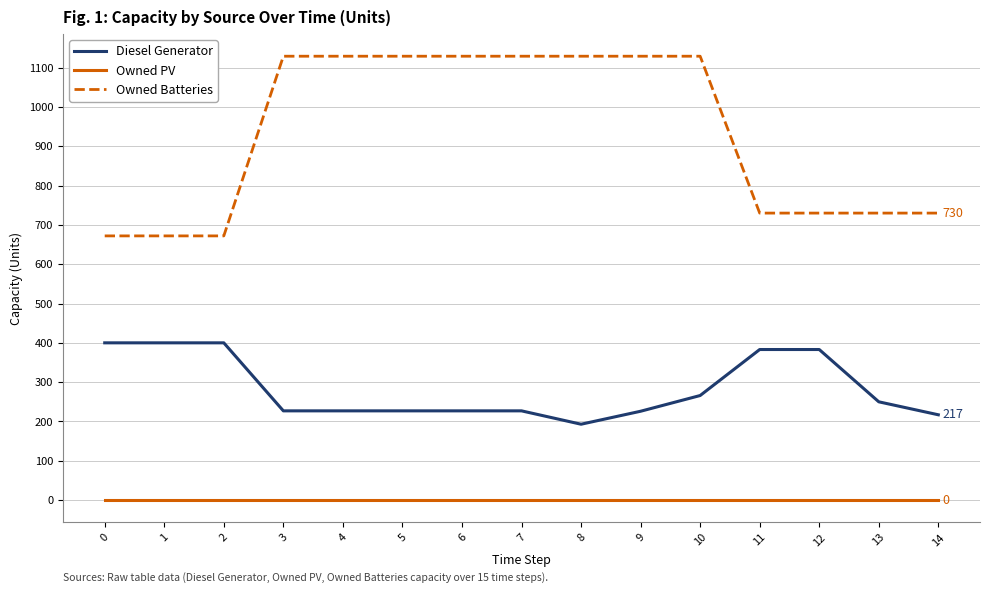

True or false: Diesel Generator and Owned Batteries cross at least once.

False